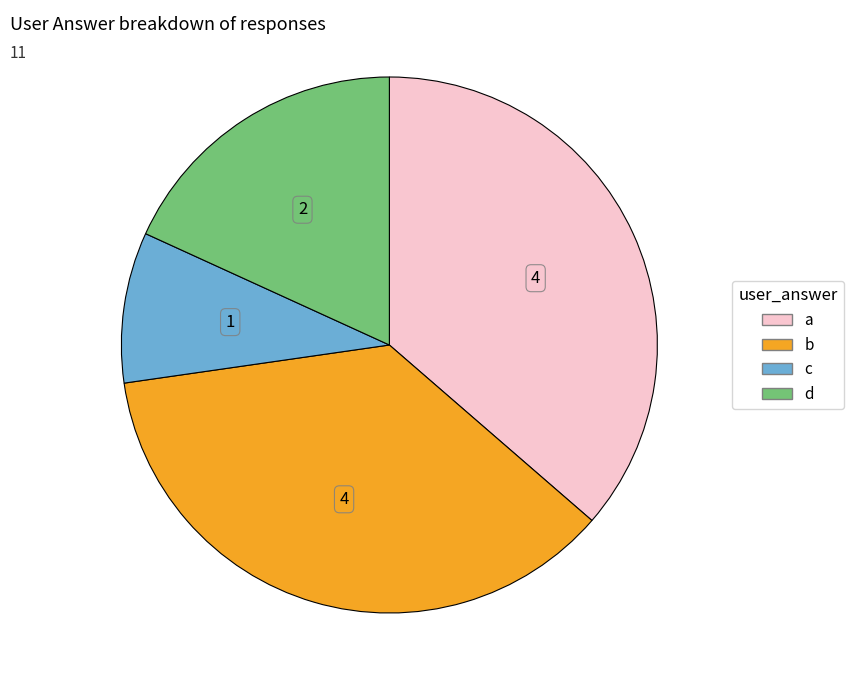

Which slice is the smallest?

c